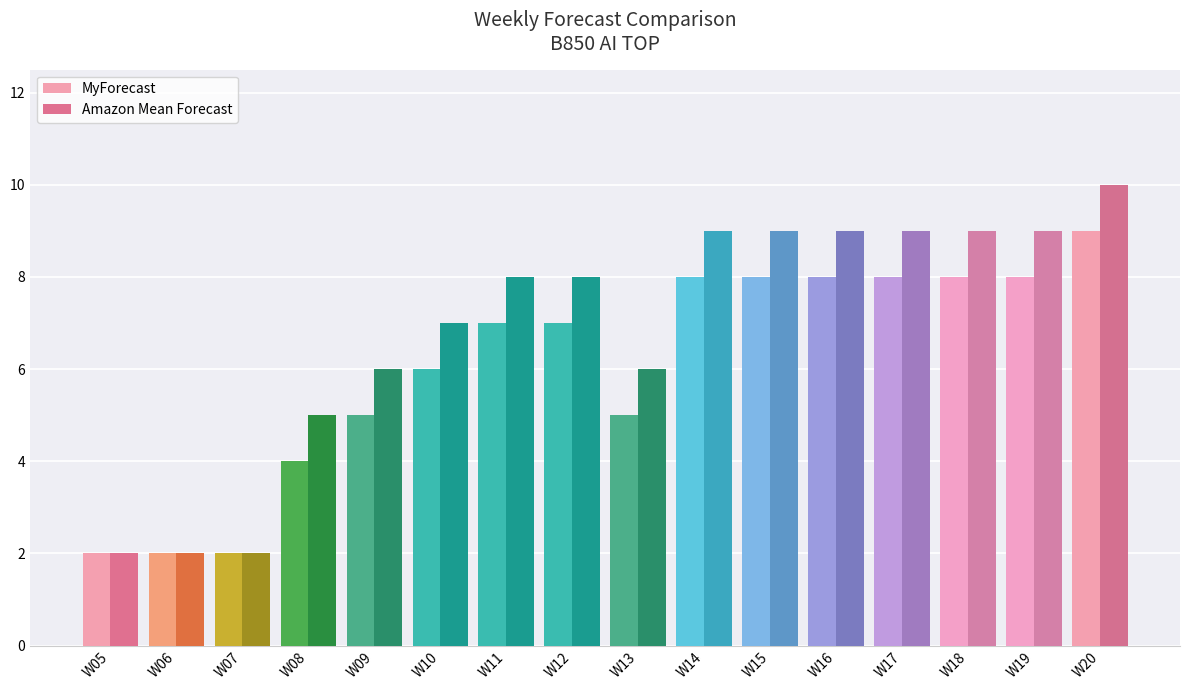

Reading left to right, transcribe all the data shown in this chart.

MyForecast: 2	2	2	4	5	6	7	7	5	8	8	8	8	8	8	9
Amazon Mean Forecast: 2	2	2	5	6	7	8	8	6	9	9	9	9	9	9	10